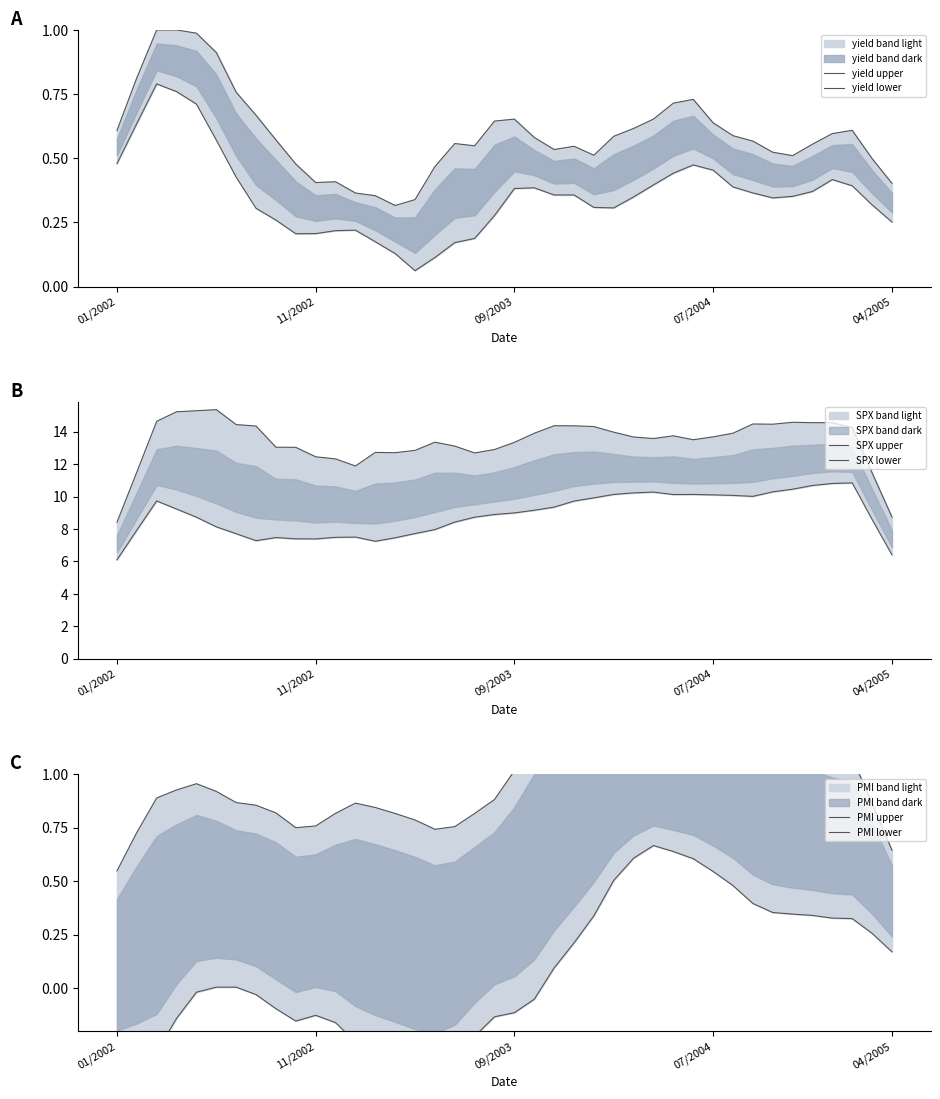

At how many categories does at least one series exceed 9?

38